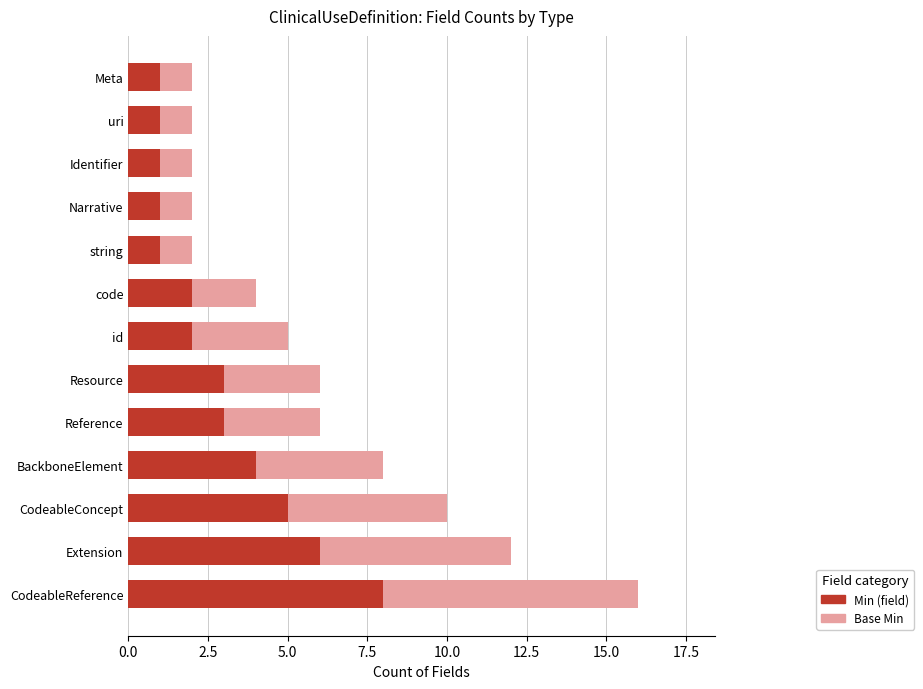

At which label does Min (field) reach its peak?

CodeableReference